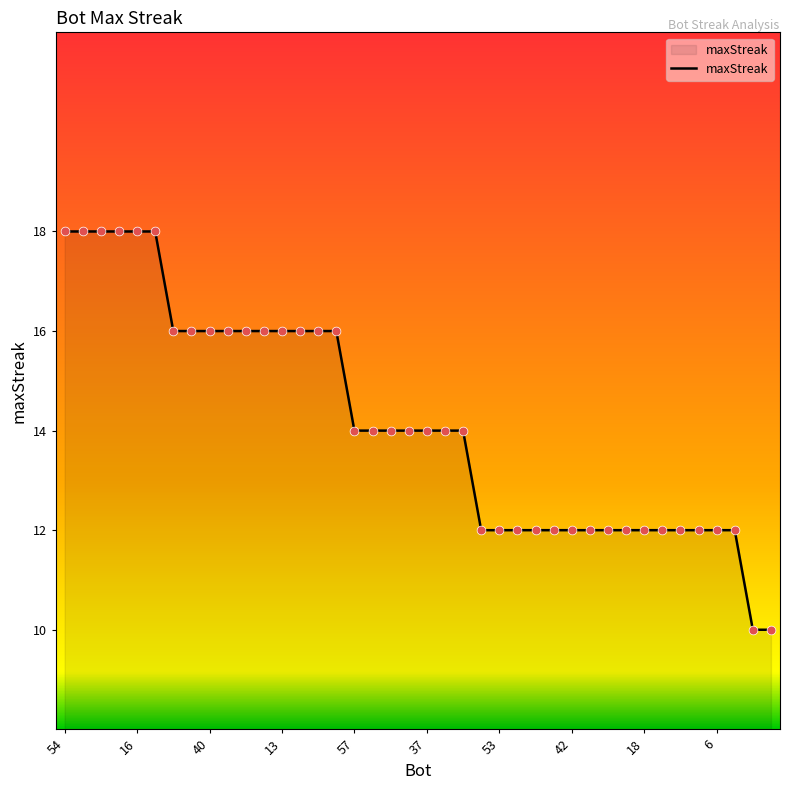

What is the greatest value displayed?

18